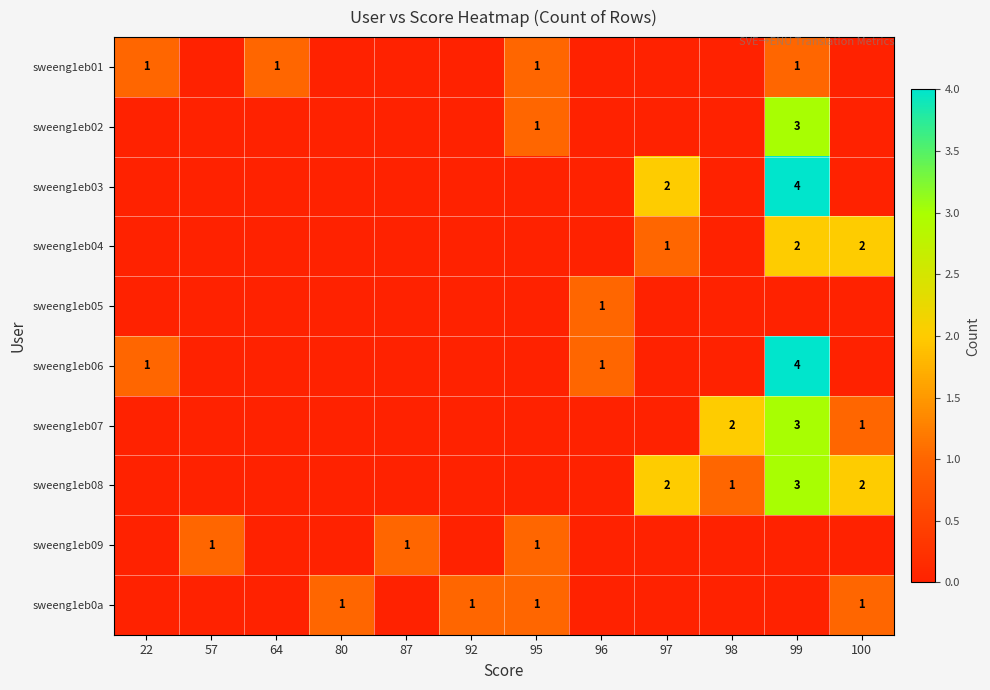

Which series changed the most between 95 and 99?

sweeng1eb03